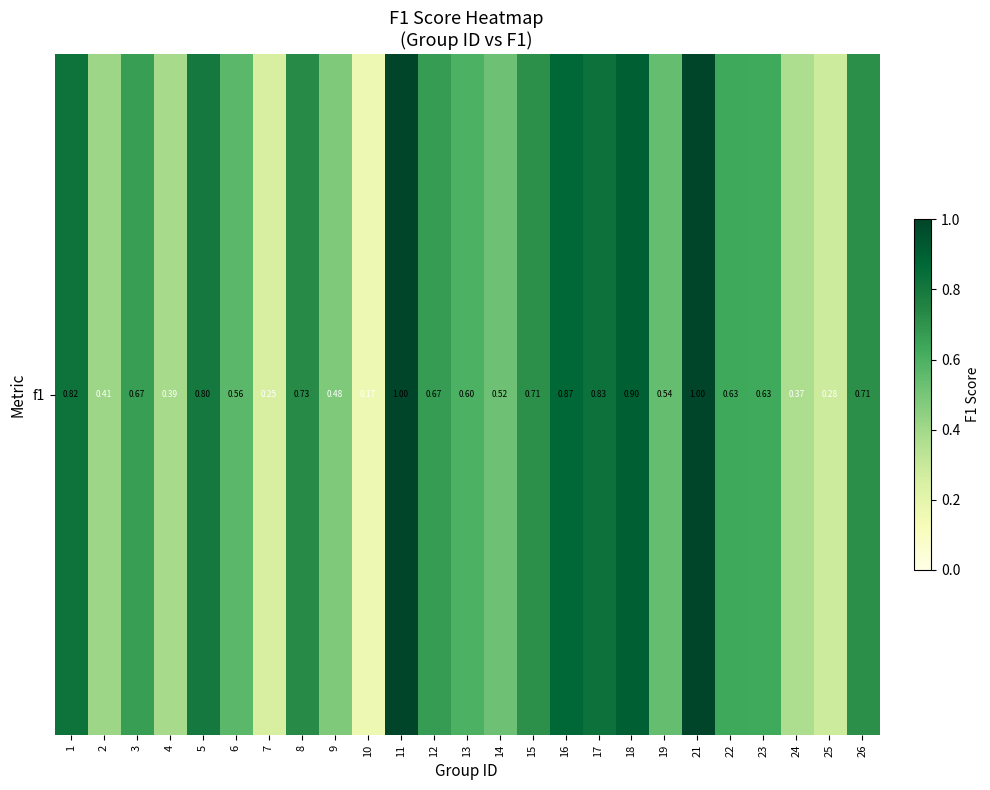

What value does the data have at 6?

0.6